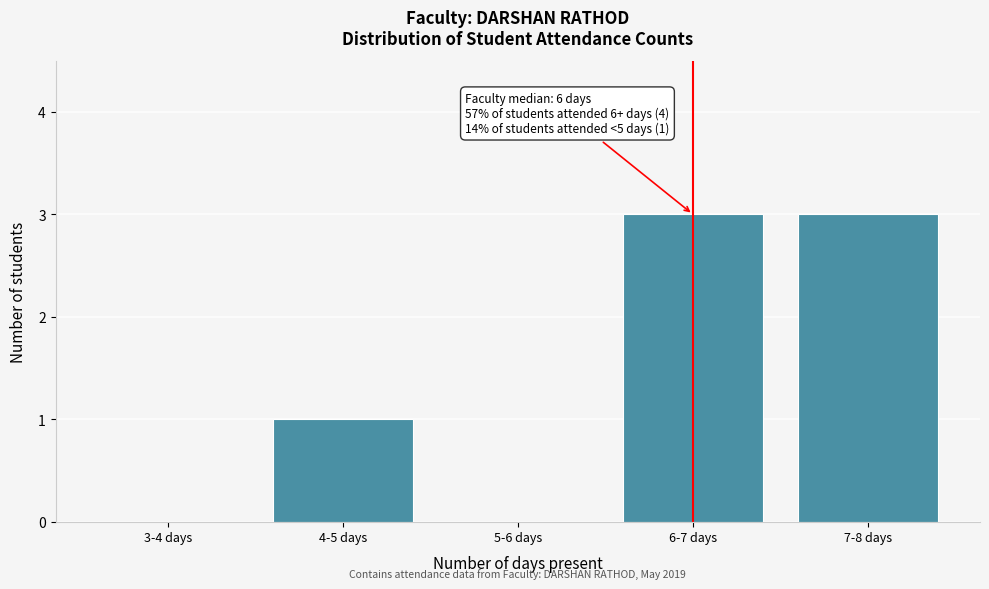

Reading right to left, transcribe all the data shown in this chart.

7-8 days=3	6-7 days=3	5-6 days=0	4-5 days=1	3-4 days=0